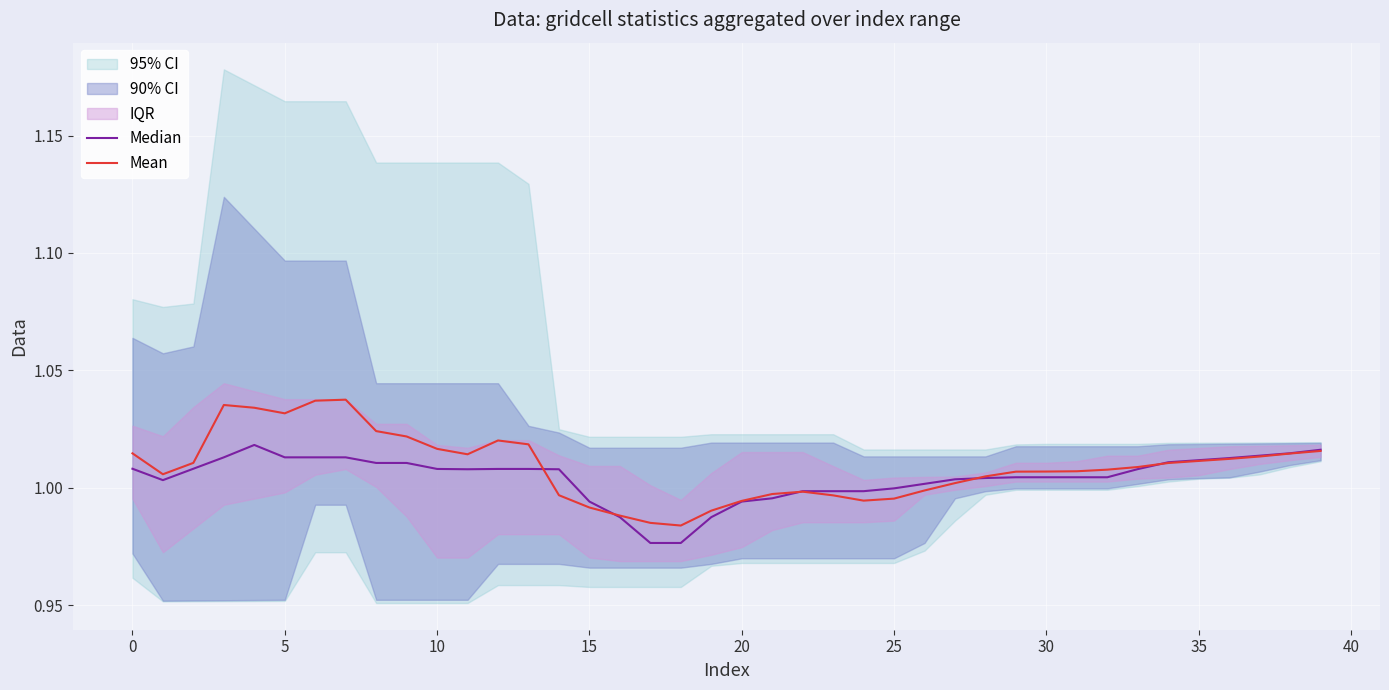

At which label does Mean first exceed 1?

0